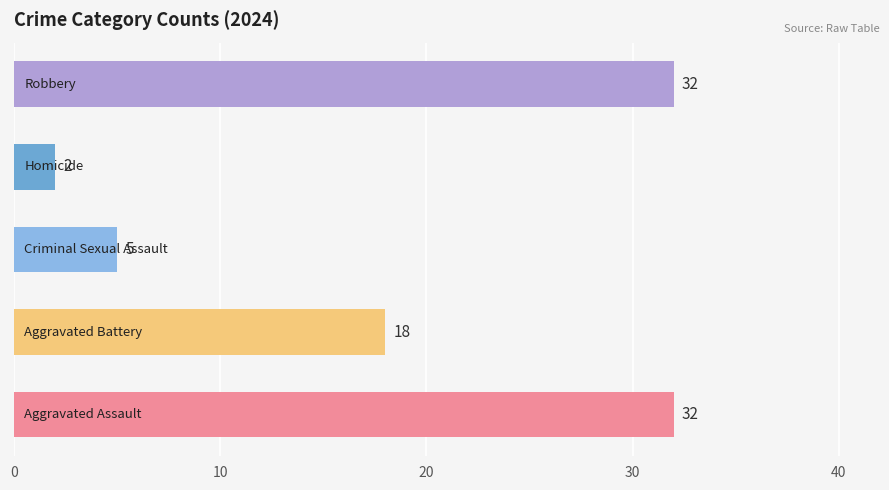

Count the values in the range 5 to 32.

4